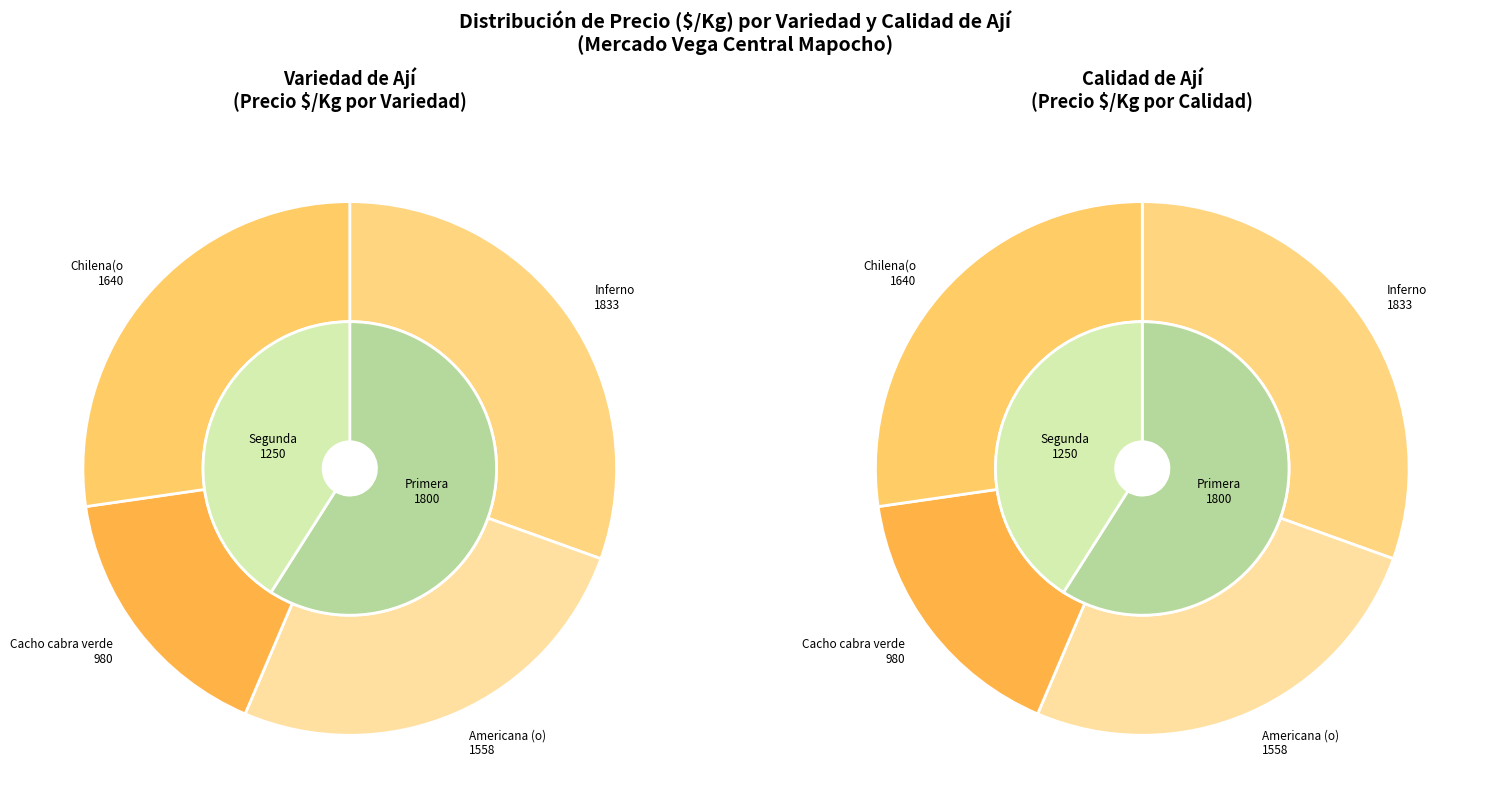

What is the total percentage of Inferno and Chilena(o?

57.8%